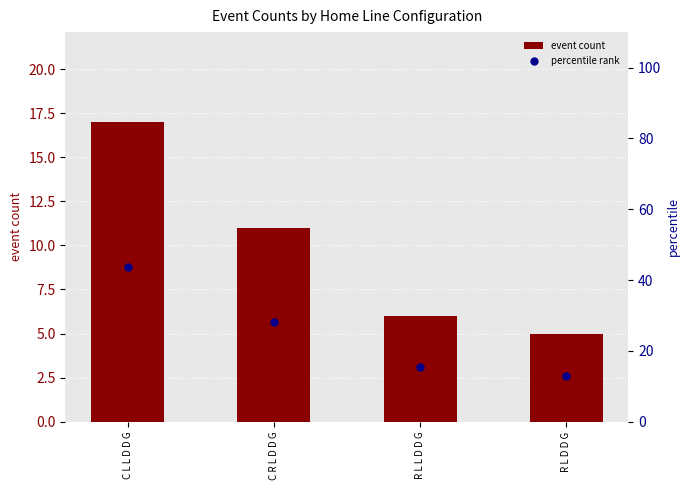

Which series contains the lowest Y value?

event count